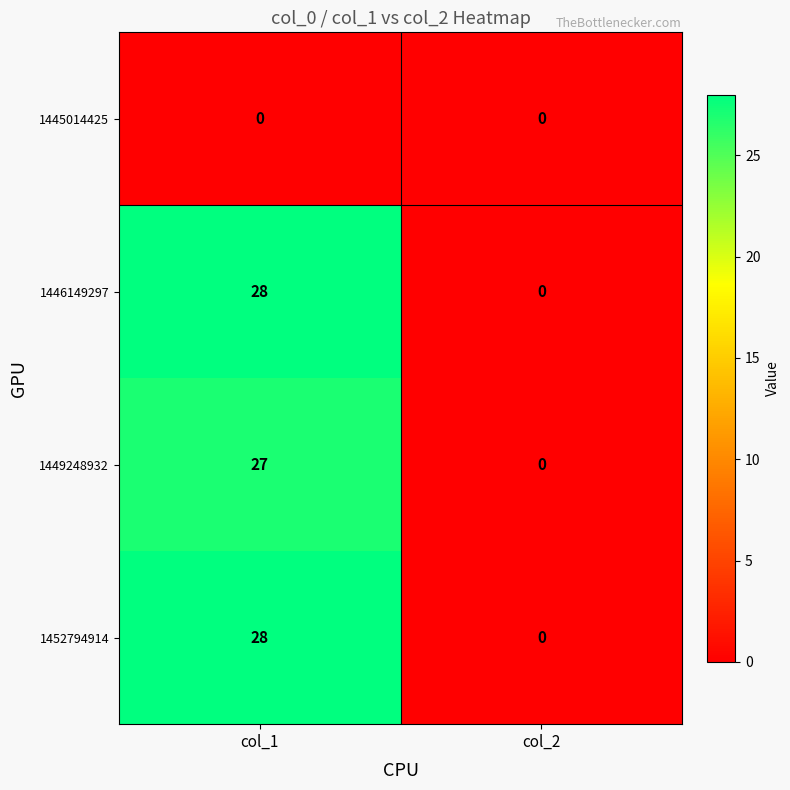

Count the number of categories in the chart.

2